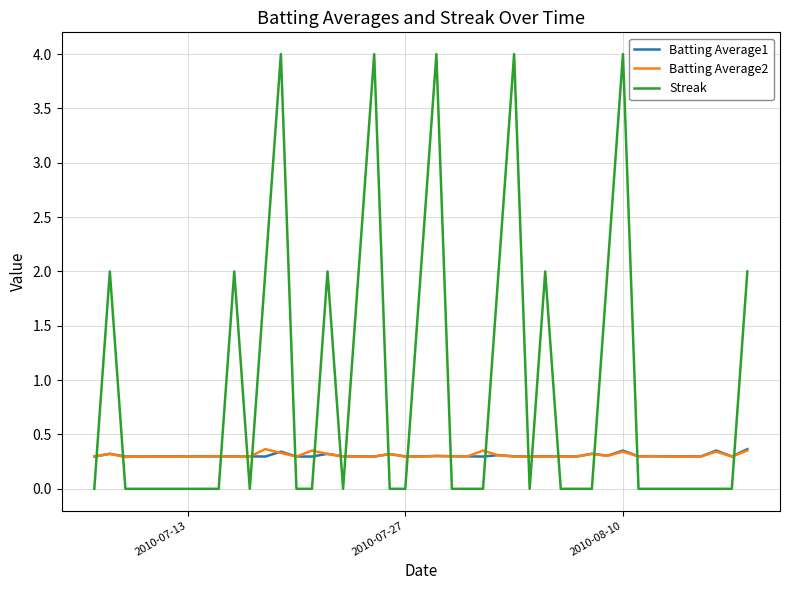

What is the minimum value for Batting Average1?

0.3